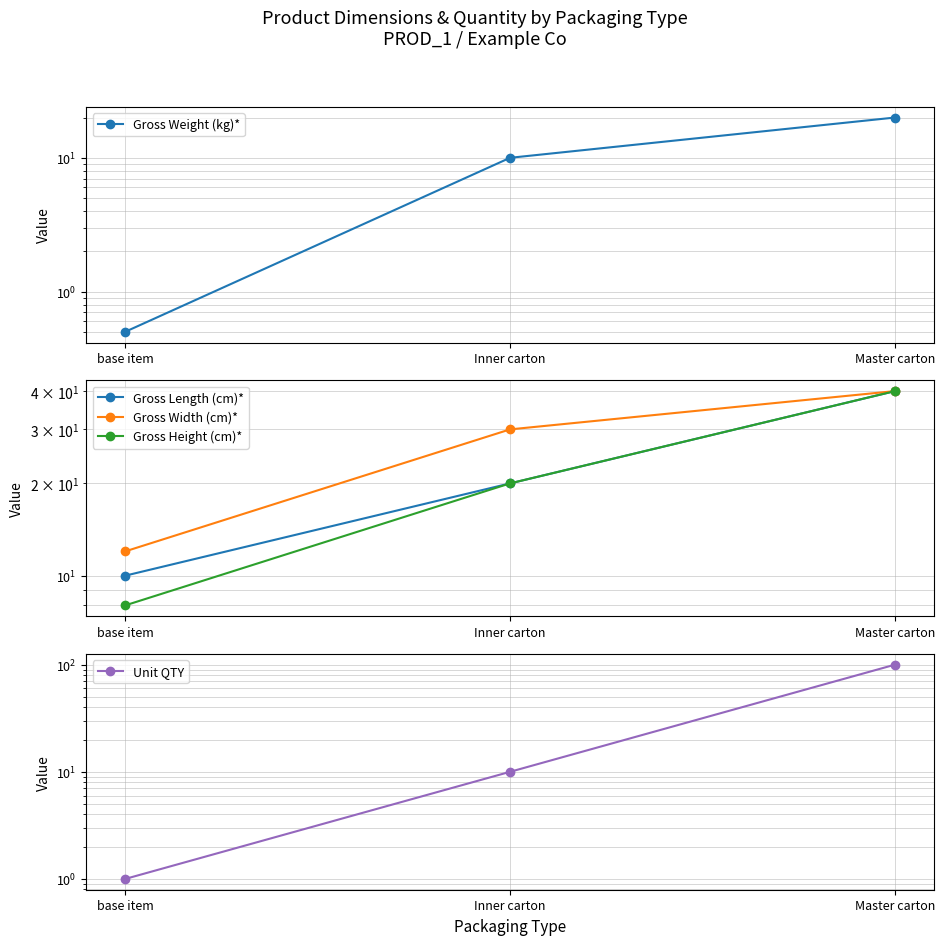

Count the number of categories in the chart.

3